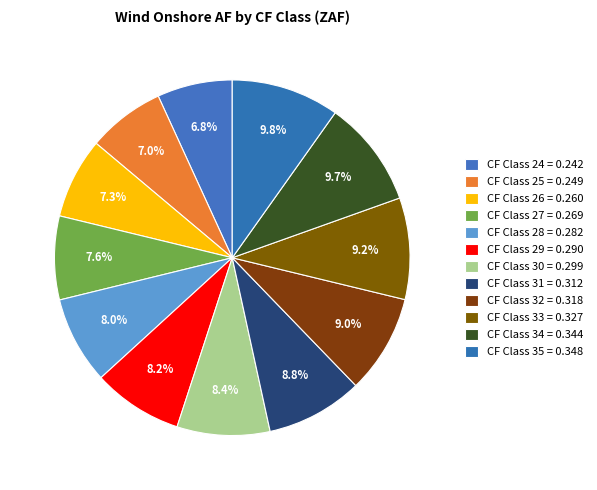

How many slices are in this pie chart?

12